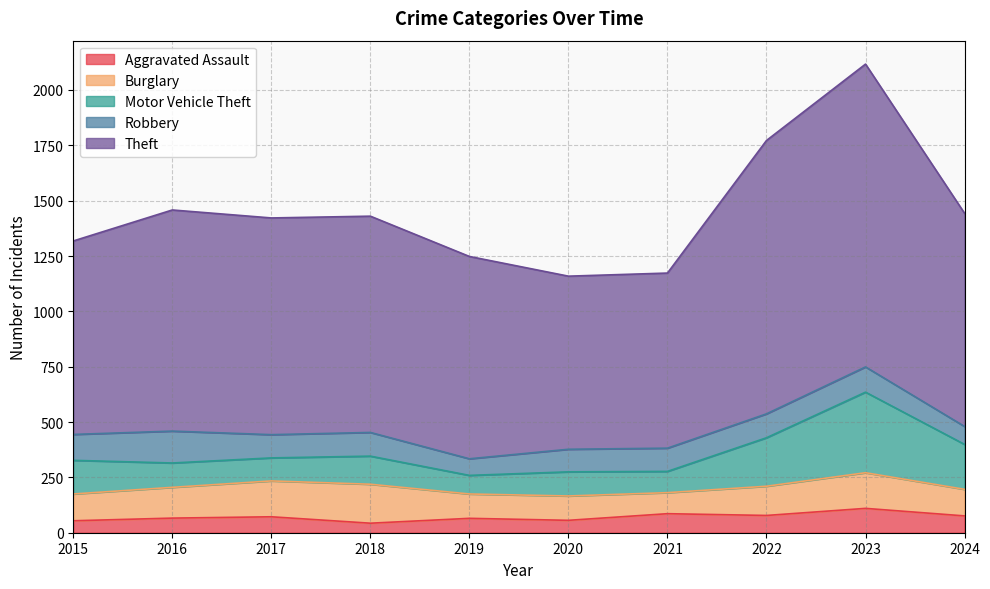

Between 2018 and 2021, which series saw the biggest shift?

Theft